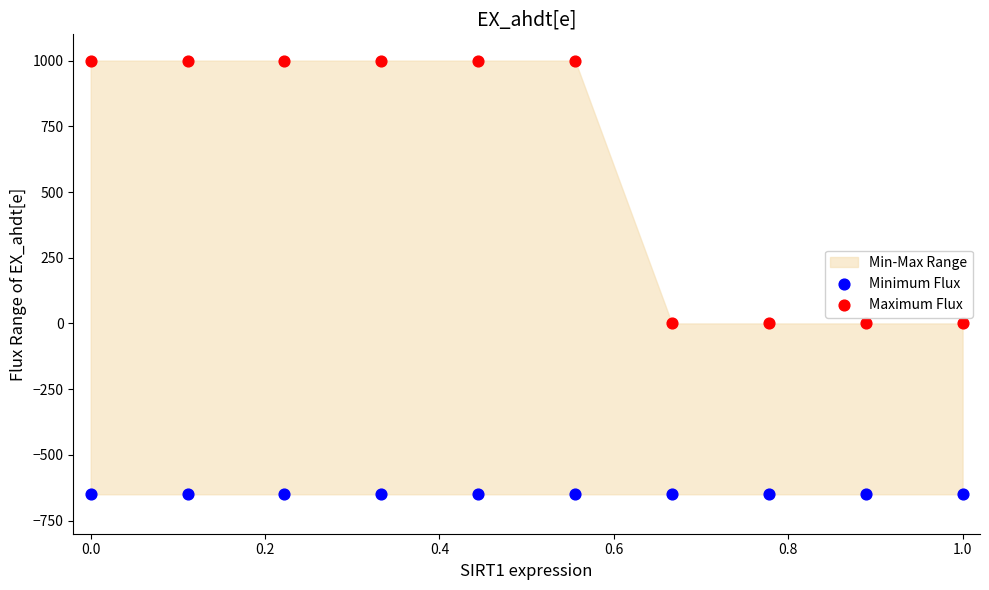

Which series contains the highest Y value?

Maximum Flux